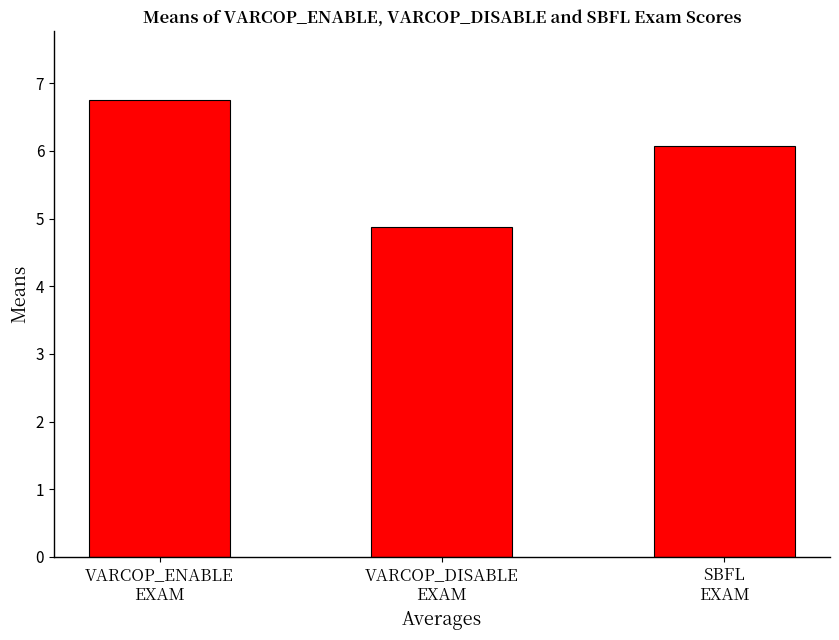

What is the difference between the maximum and minimum values?

1.9